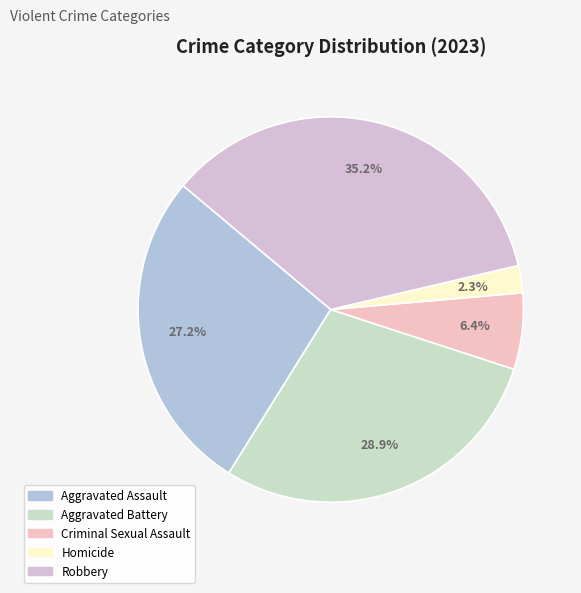

The Criminal Sexual Assault slice represents 6% of the pie. True or false?

True